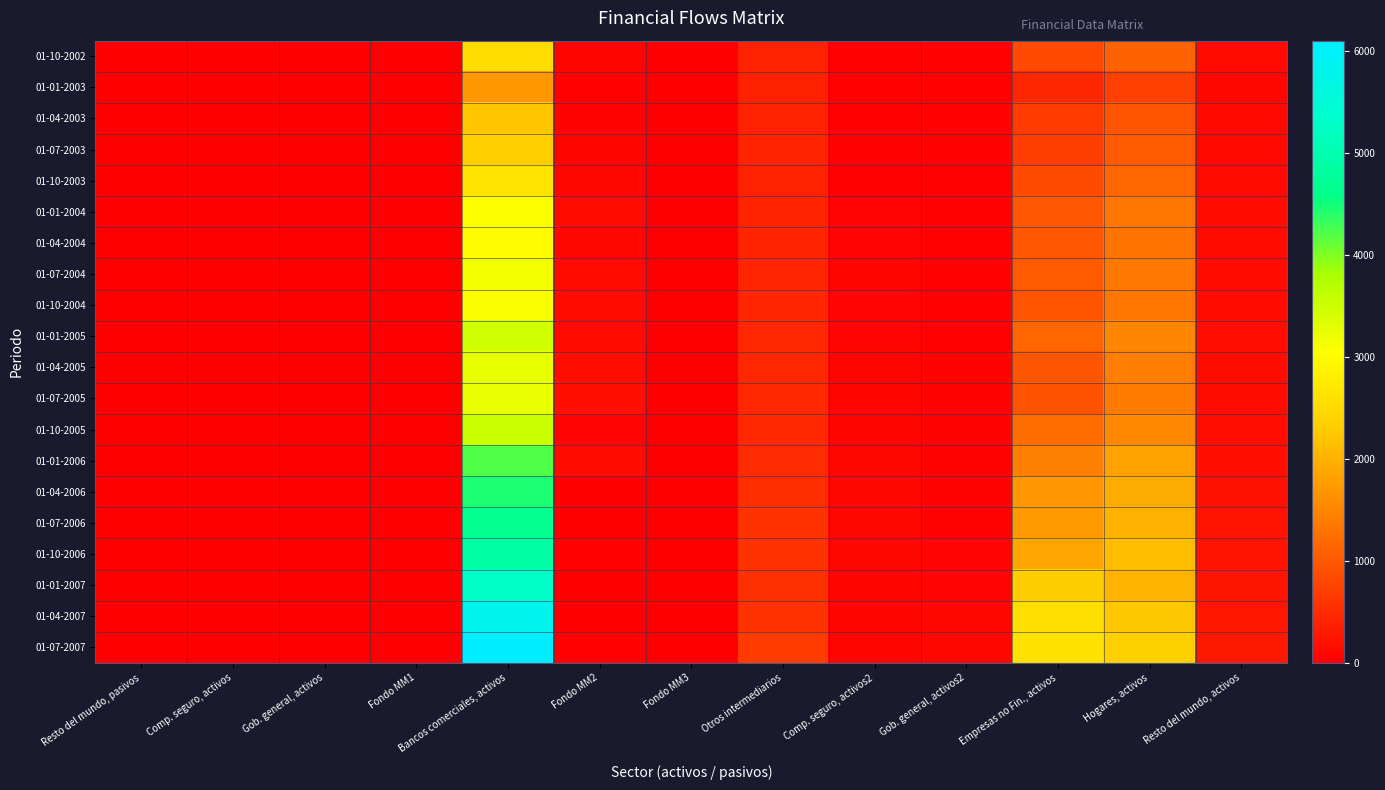

Which series has the largest total across all categories?

01-07-2007